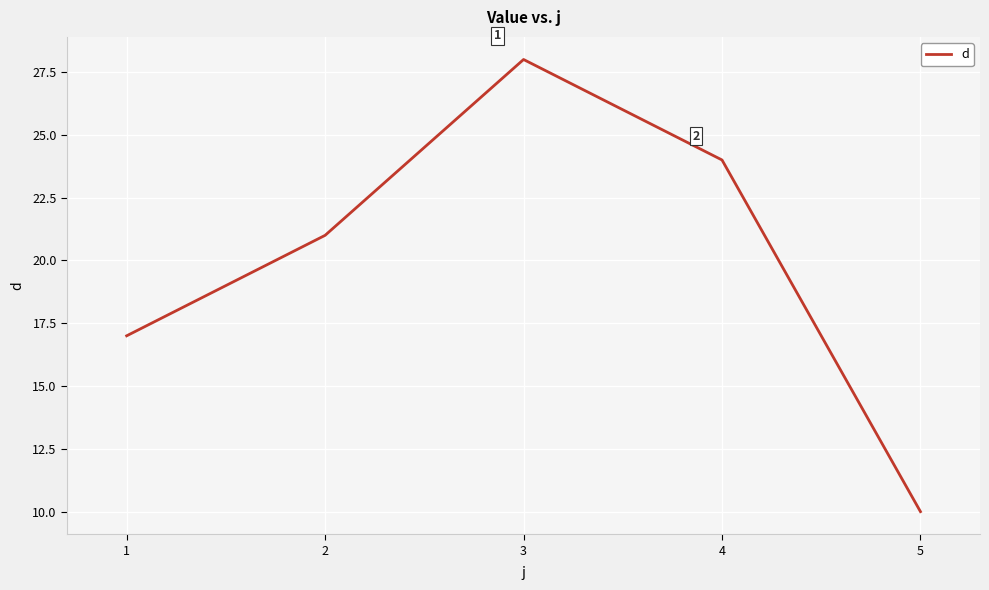

Approximately how many times larger is the value at 1 compared to 5?

1.7